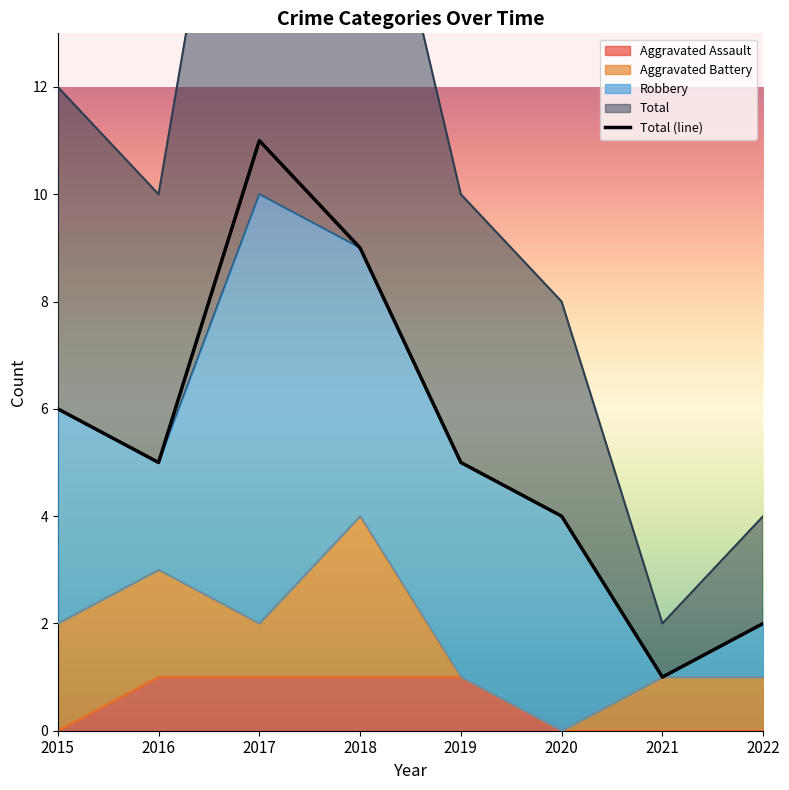

Where does the data first go above 5?

2015